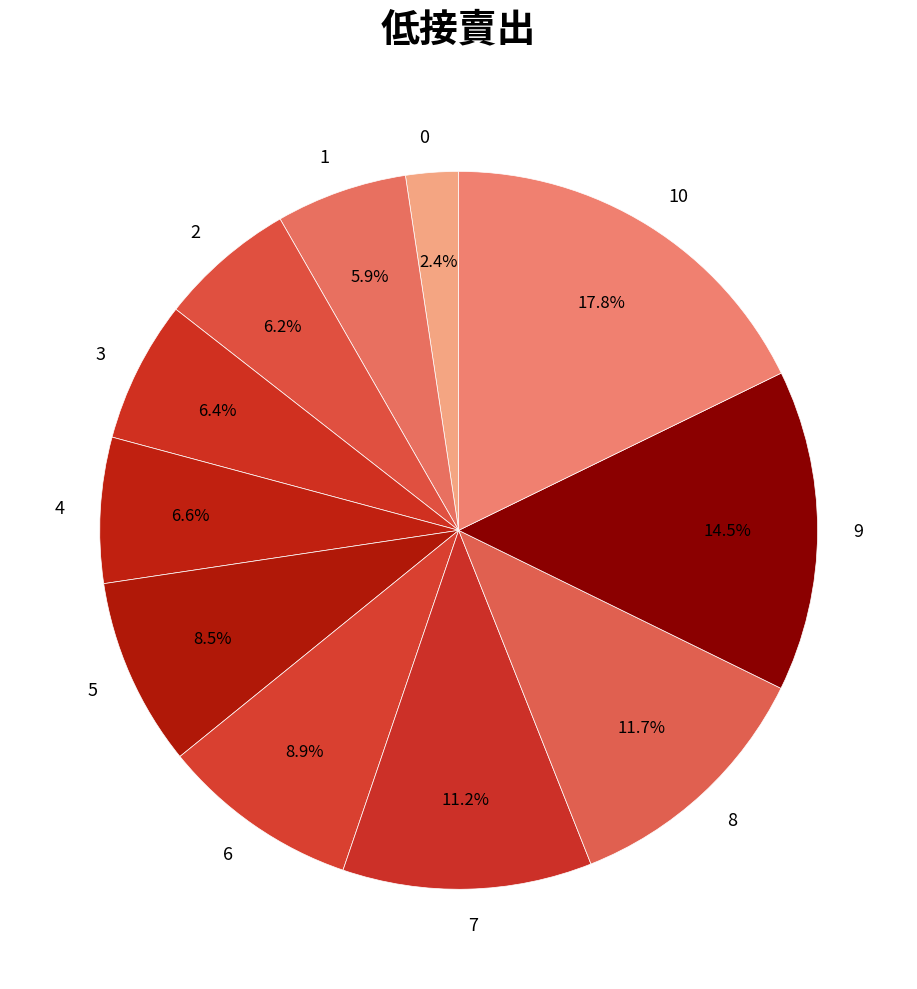

What is the smallest slice in the pie chart?

0